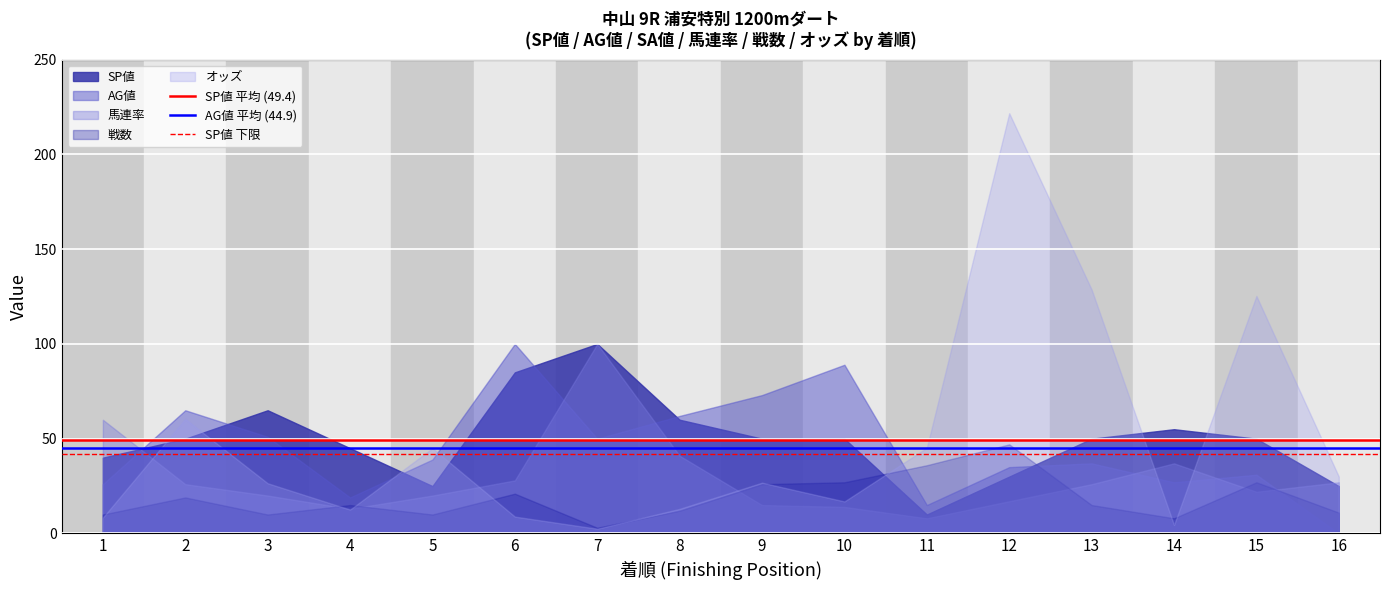

Is the value of SP値 平均 (49.4) at 1 greater than the value of AG値 平均 (44.9) at 1?

Yes